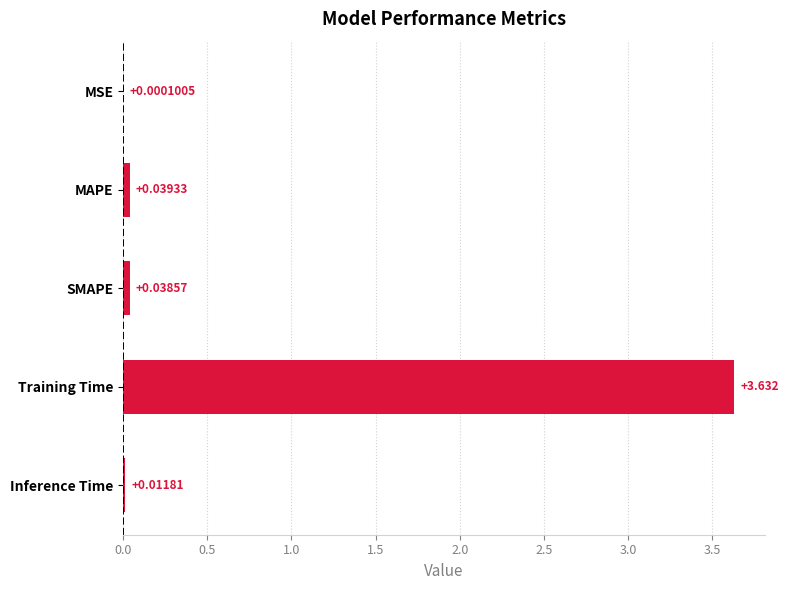

Where is the data nearest to the value 1?

MAPE